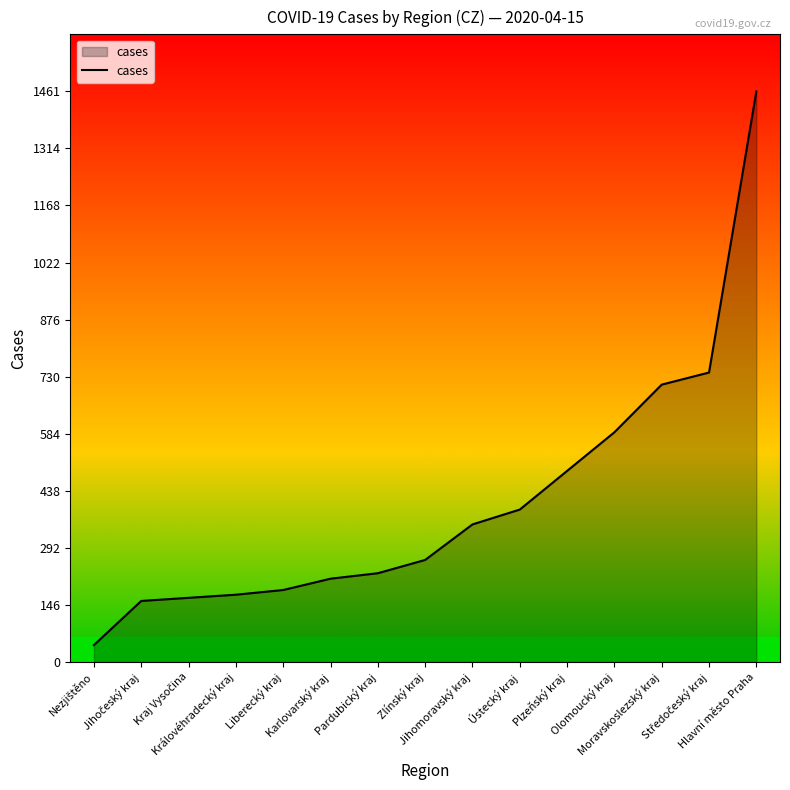

What is the maximum value shown in the chart?

1461